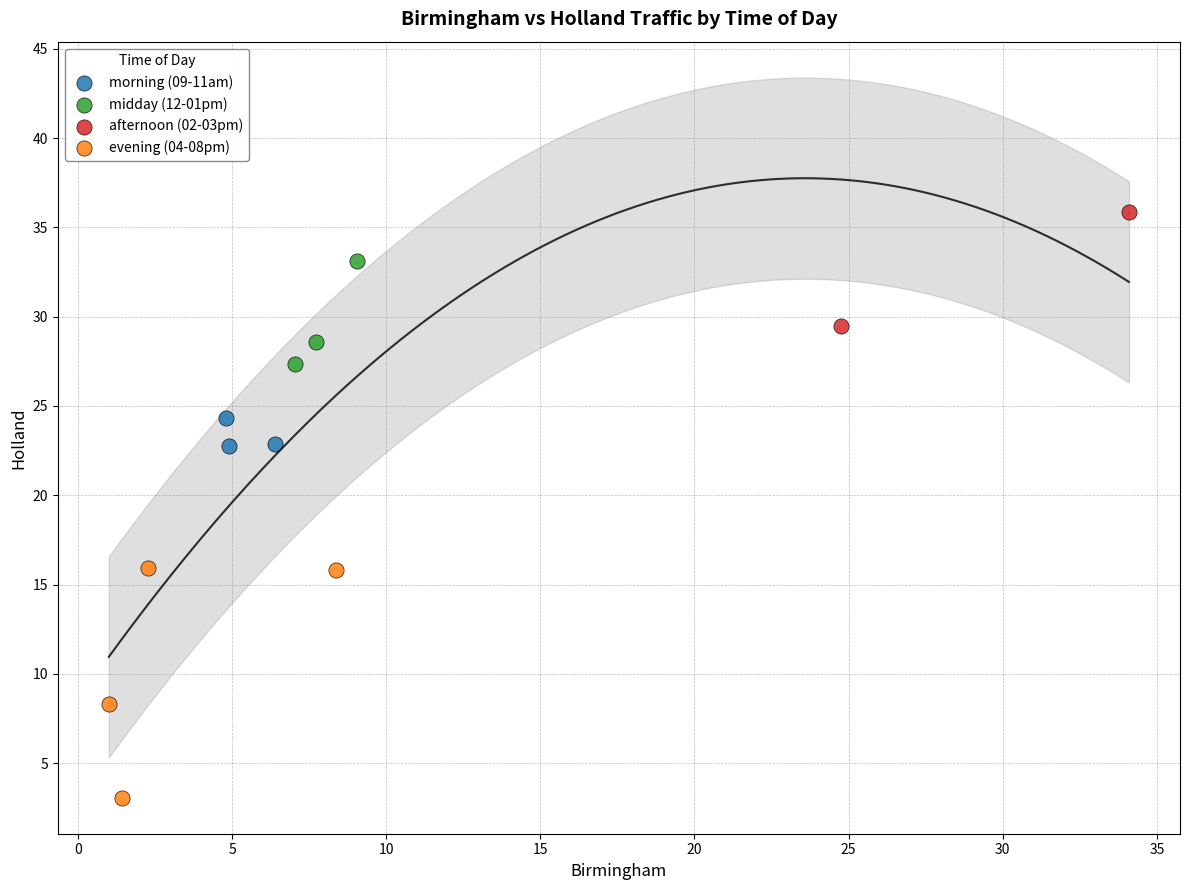

Which series contains the lowest Y value?

evening (04-08pm)